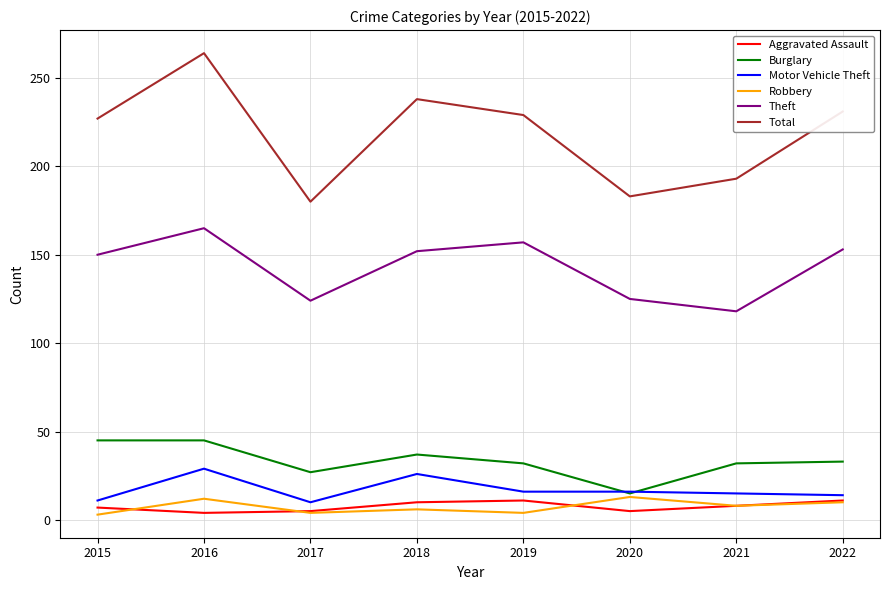

What is the difference between the highest and lowest values at 2021?

185